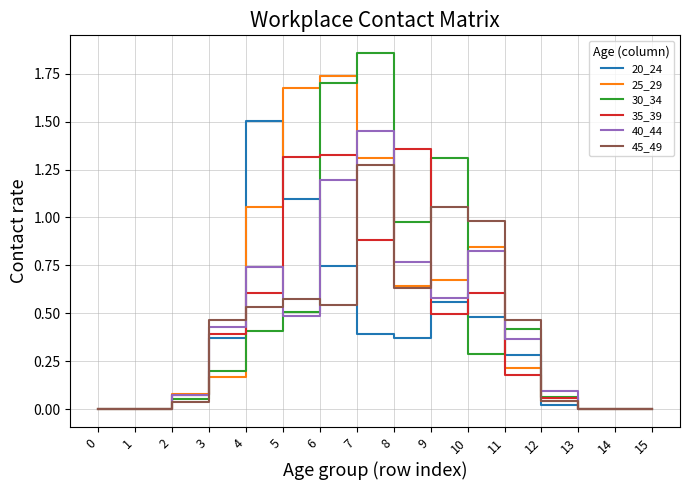

Is the value of 25_29 at 14 greater than the value of 20_24 at 2?

No